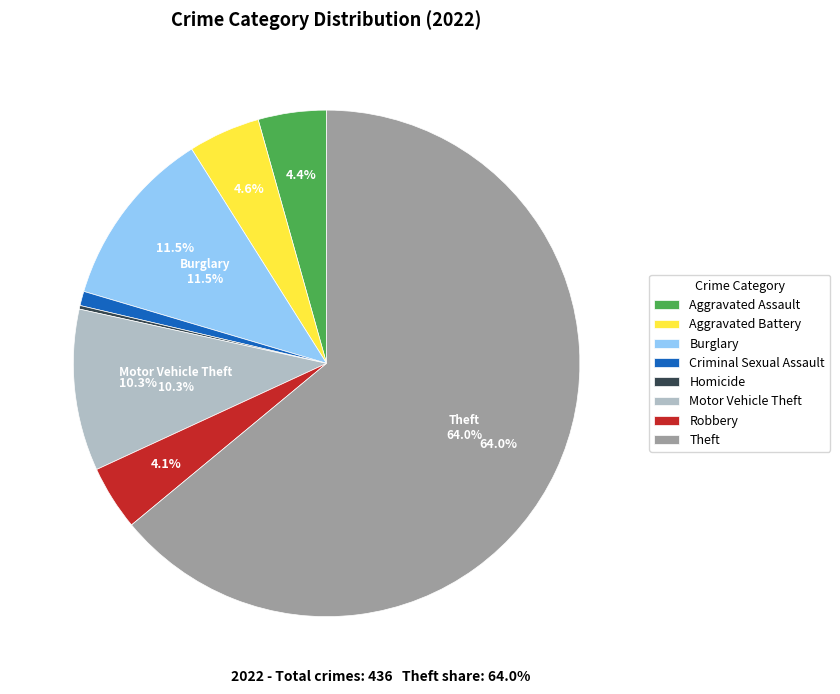

True or false: Homicide accounts for 0% of the total.

True